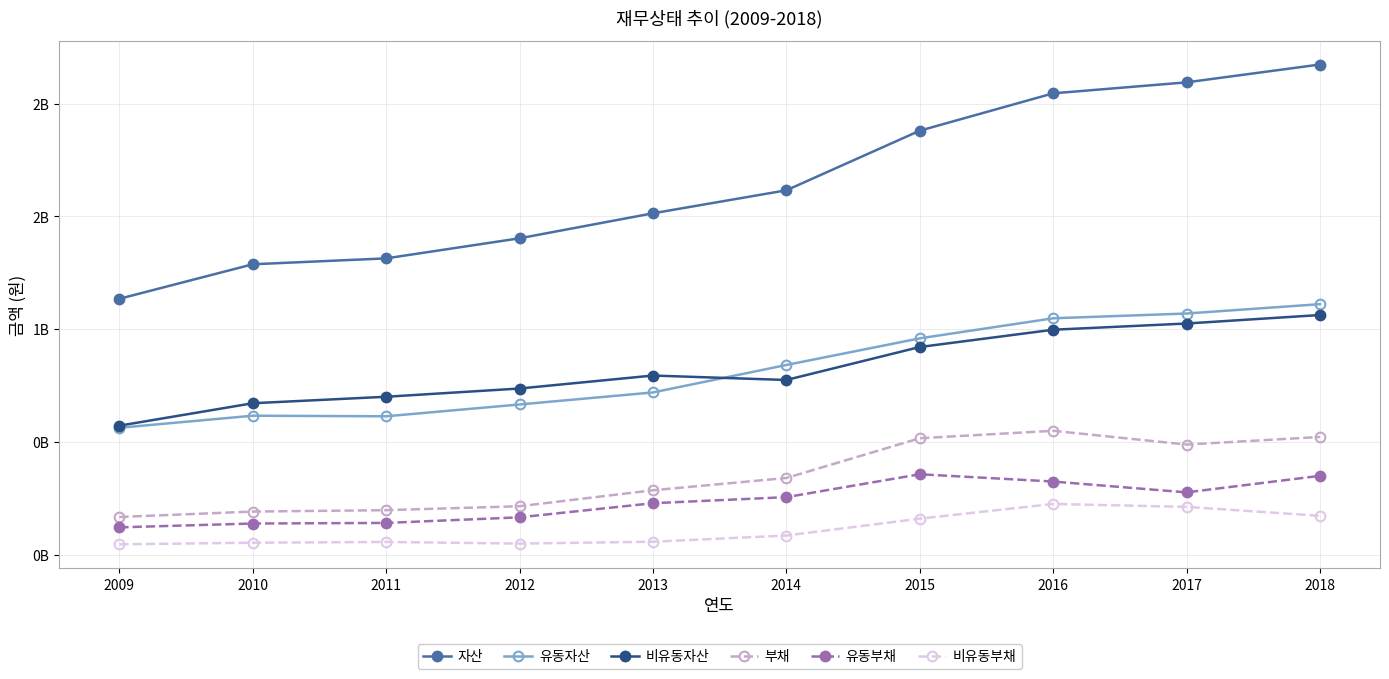

Which series has the largest total across all categories?

자산